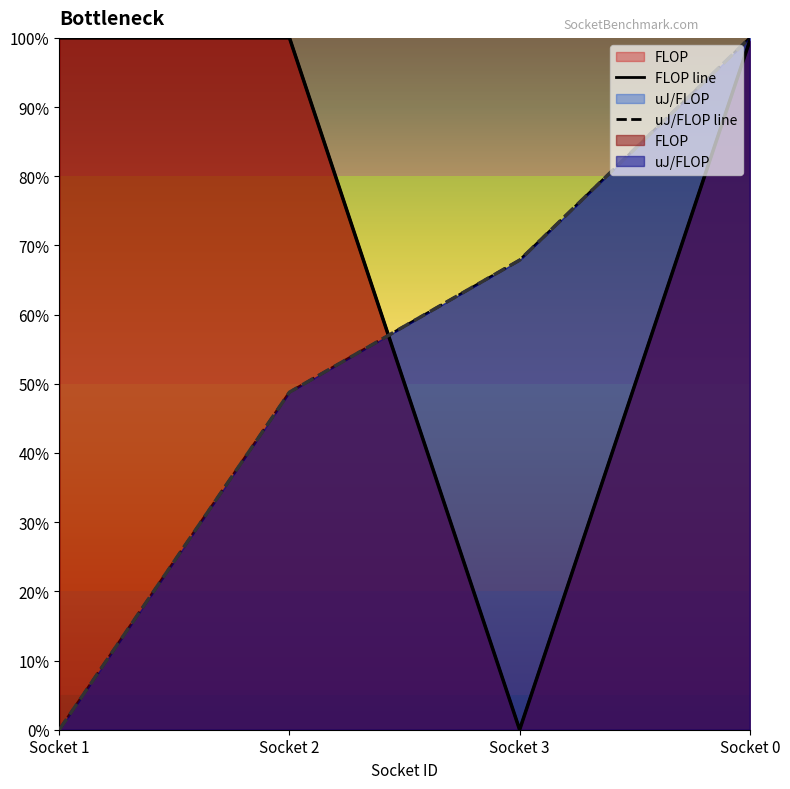

What is the value of the uJ/FLOP point at the 2nd from the left?

0.5